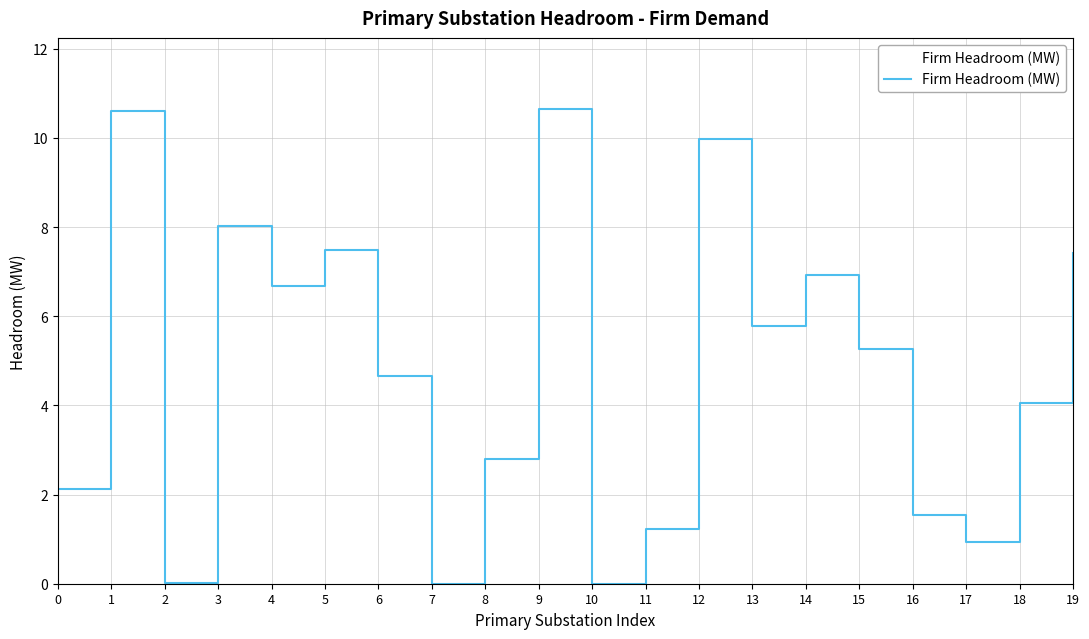

Where is the data nearest to the value 5?

15